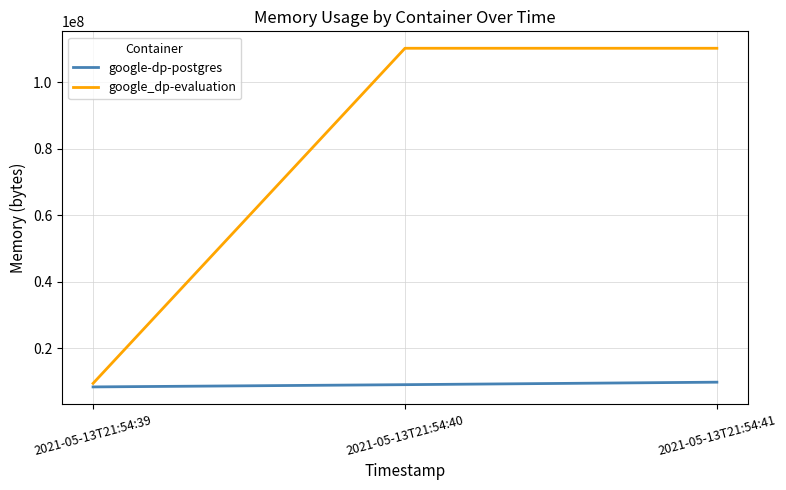

How many categories are shown in the chart?

3